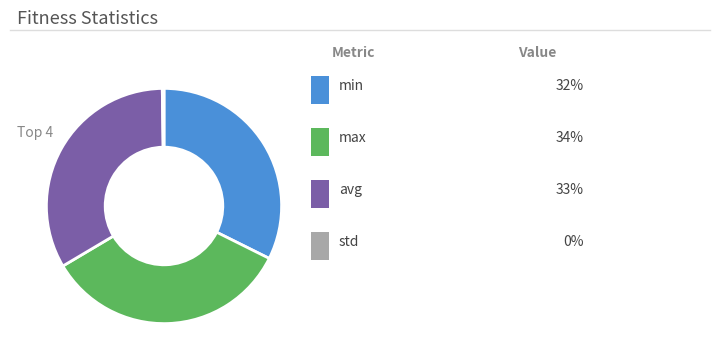

Is there a majority slice in this chart?

No